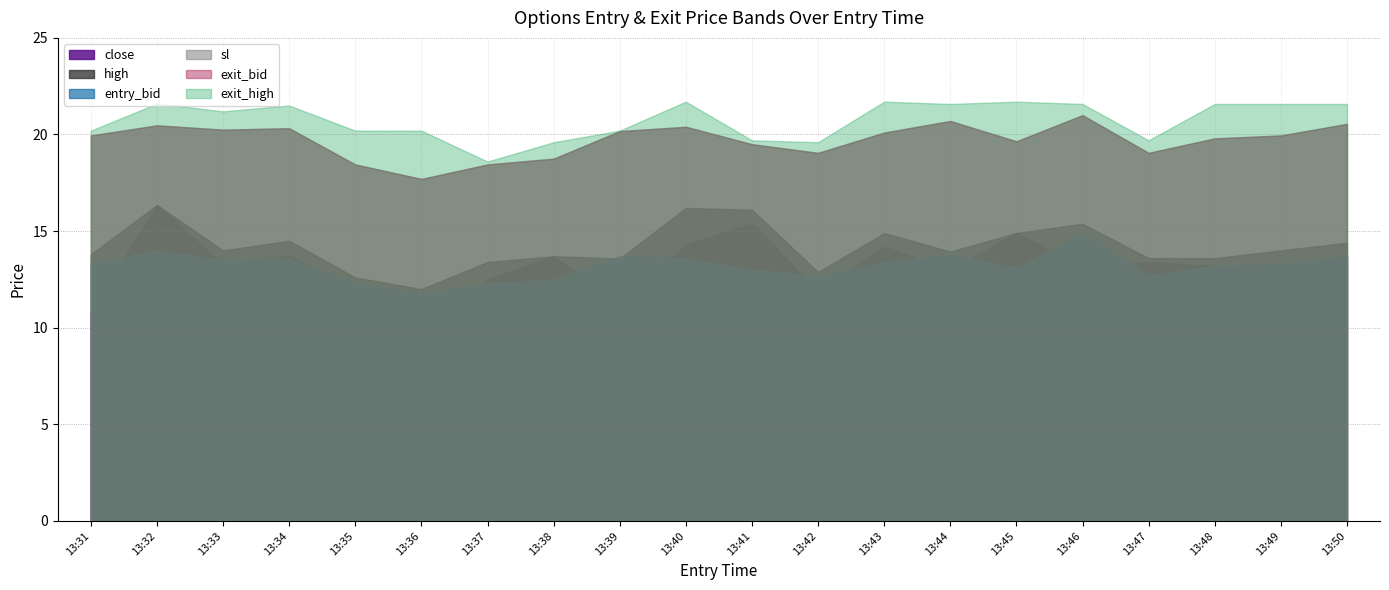

Reading left to right, extract all data points from this chart.

close: 13:31=10.8	13:32=16.4	13:33=13.2	13:34=13.7	13:35=11.9	13:36=9.9	13:37=12.5	13:38=13.7	13:39=11.2	13:40=14.3	13:41=15.4	13:42=11.9	13:43=14.2	13:44=13.0	13:45=14.9	13:46=13.1	13:47=13.4	13:48=13.2	13:49=12.9	13:50=13.7
high: 13:31=13.8	13:32=16.4	13:33=14.0	13:34=14.5	13:35=12.6	13:36=12.0	13:37=13.4	13:38=13.7	13:39=13.6	13:40=16.2	13:41=16.1	13:42=12.9	13:43=14.9	13:44=13.9	13:45=14.9	13:46=15.4	13:47=13.6	13:48=13.6	13:49=14.0	13:50=14.4
entry_bid: 13:31=13.3	13:32=14.0	13:33=13.5	13:34=13.6	13:35=12.3	13:36=11.8	13:37=12.3	13:38=12.5	13:39=13.7	13:40=13.6	13:41=13.0	13:42=12.7	13:43=13.4	13:44=13.8	13:45=13.1	13:46=14.9	13:47=12.7	13:48=13.2	13:49=13.3	13:50=13.7
sl: 13:31=19.9	13:32=20.5	13:33=20.2	13:34=20.3	13:35=18.4	13:36=17.7	13:37=18.4	13:38=18.8	13:39=20.2	13:40=20.4	13:41=19.5	13:42=19.1	13:43=20.1	13:44=20.7	13:45=19.6	13:46=21.0	13:47=19.1	13:48=19.8	13:49=19.9	13:50=20.6
exit_bid: 13:31=19.9	13:32=20.5	13:33=20.2	13:34=20.3	13:35=18.4	13:36=17.7	13:37=18.4	13:38=18.8	13:39=20.2	13:40=20.4	13:41=19.5	13:42=19.1	13:43=20.1	13:44=20.7	13:45=19.6	13:46=21.0	13:47=19.1	13:48=19.8	13:49=19.9	13:50=20.6
exit_high: 13:31=20.2	13:32=21.6	13:33=21.2	13:34=21.5	13:35=20.2	13:36=20.2	13:37=18.6	13:38=19.6	13:39=20.2	13:40=21.7	13:41=19.7	13:42=19.6	13:43=21.7	13:44=21.6	13:45=21.7	13:46=21.6	13:47=19.7	13:48=21.6	13:49=21.6	13:50=21.6